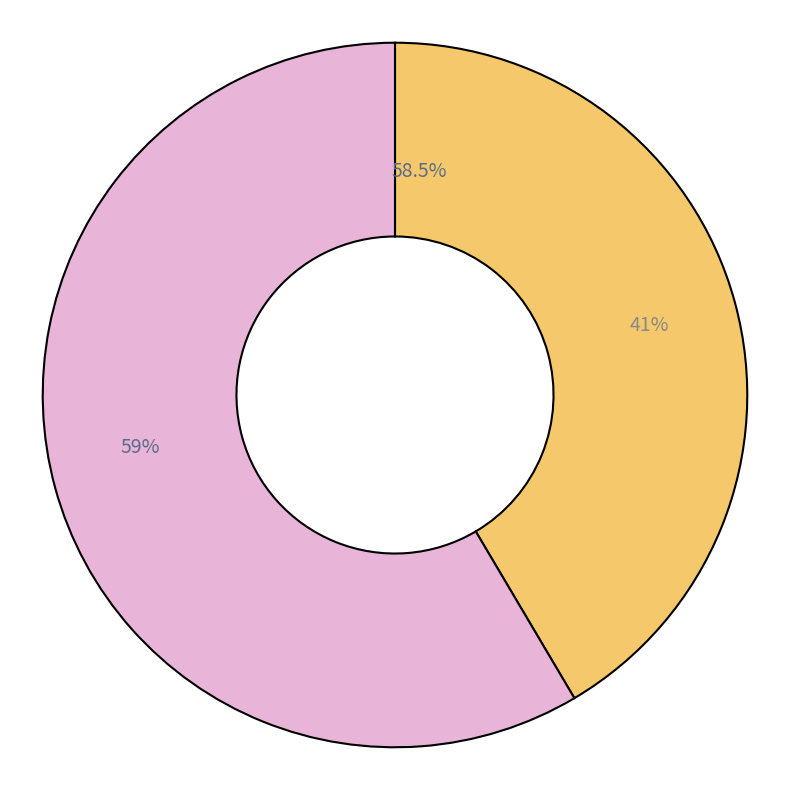

What is the largest slice in the pie chart?

2020-05-31